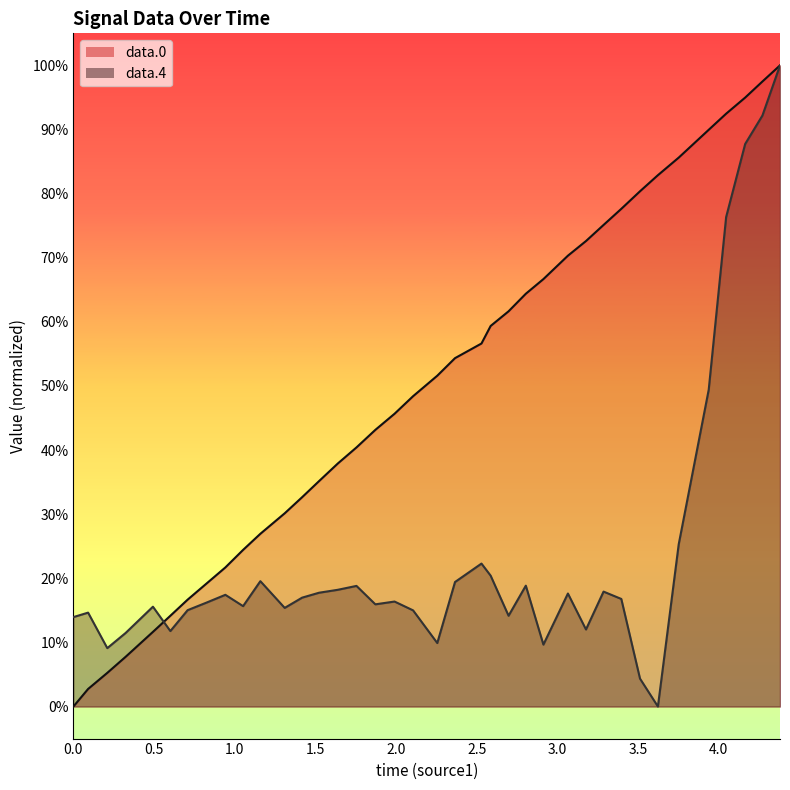

After their last crossing, which series has the higher values: data.0 or data.4?

data.0